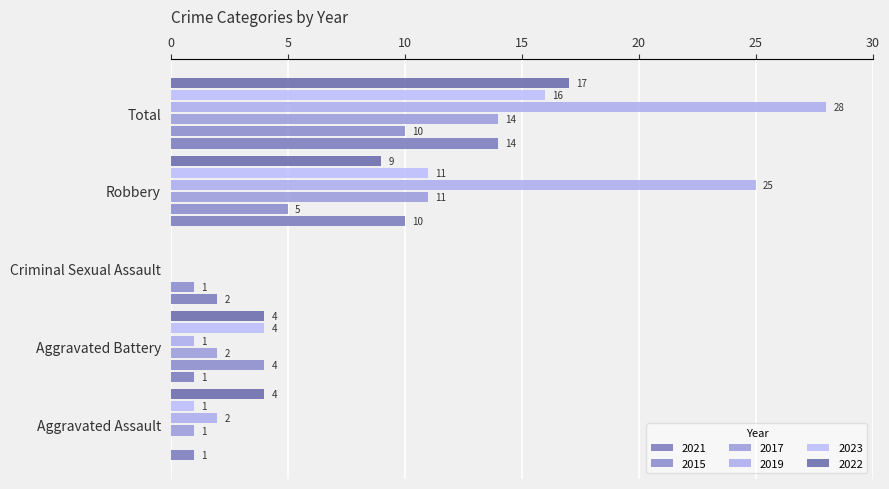

List the labels in order of 2019 value, smallest first.

Aggravated Assault, Aggravated Battery, Criminal Sexual Assault, Robbery, Total